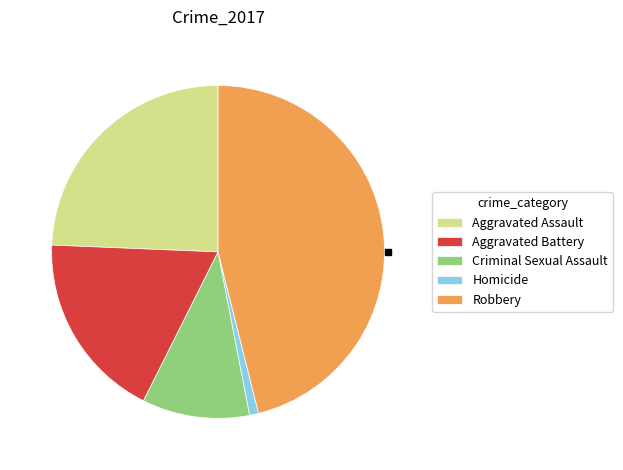

What is the largest slice in the pie chart?

Robbery